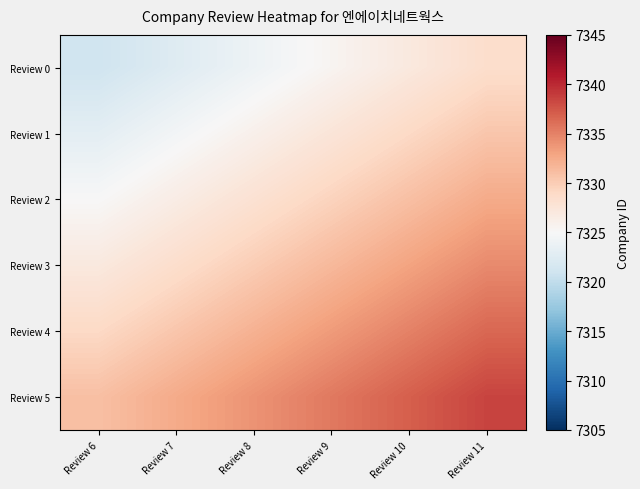

List the series in order of their overall mean, lowest first.

Review 0, Review 1, Review 2, Review 3, Review 4, Review 5